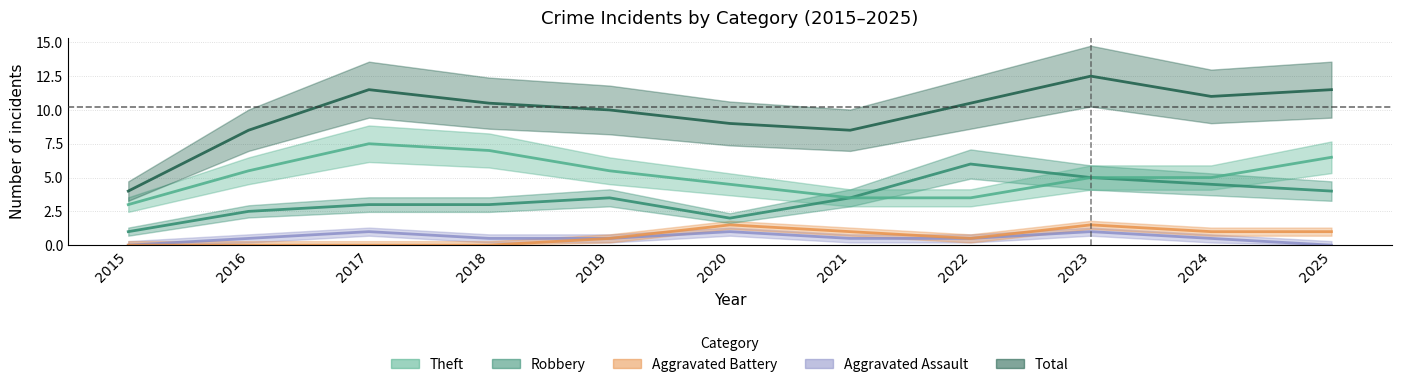

True or false: Total and Aggravated Assault cross at least once.

False